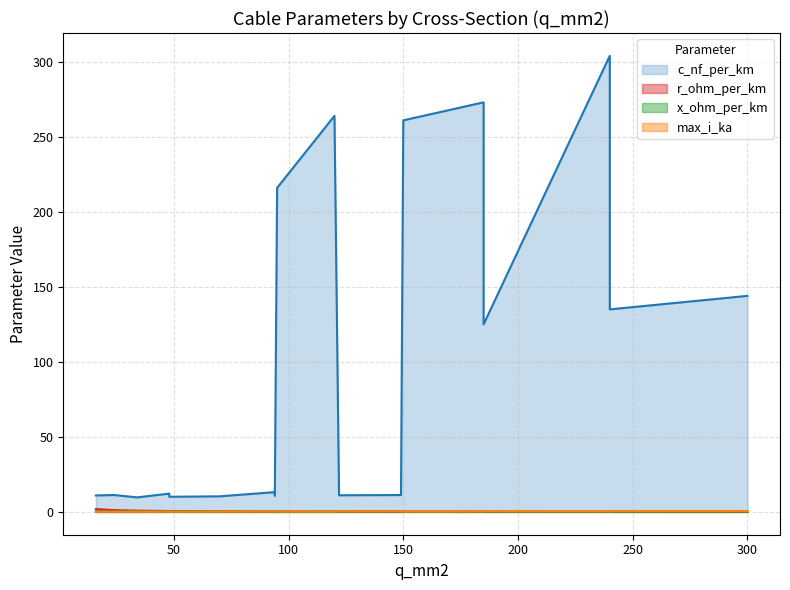

What is the smallest value displayed?

0.1